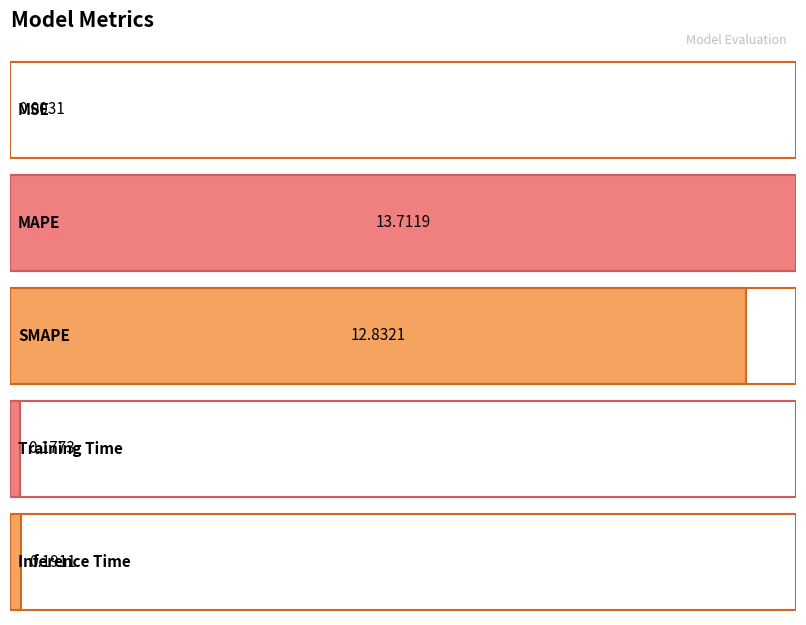

Does the chart contain stacked bars?

No